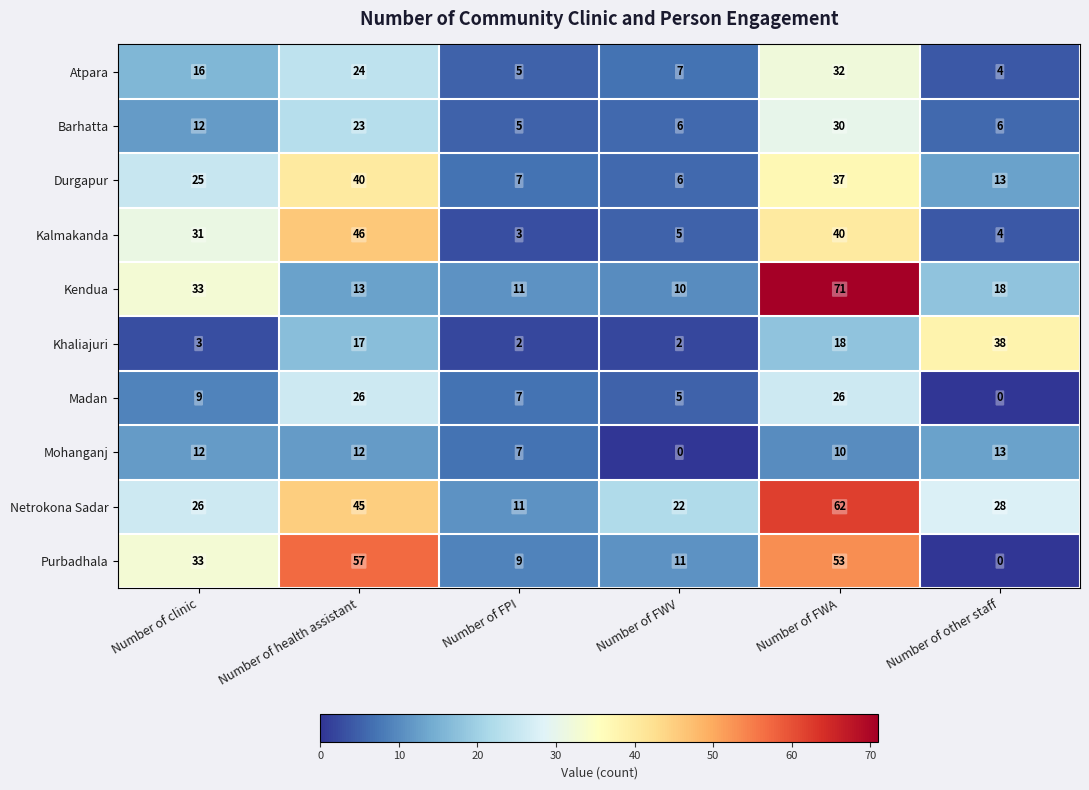

Is it true that Durgapur equals 2 at Number of FWV?

False